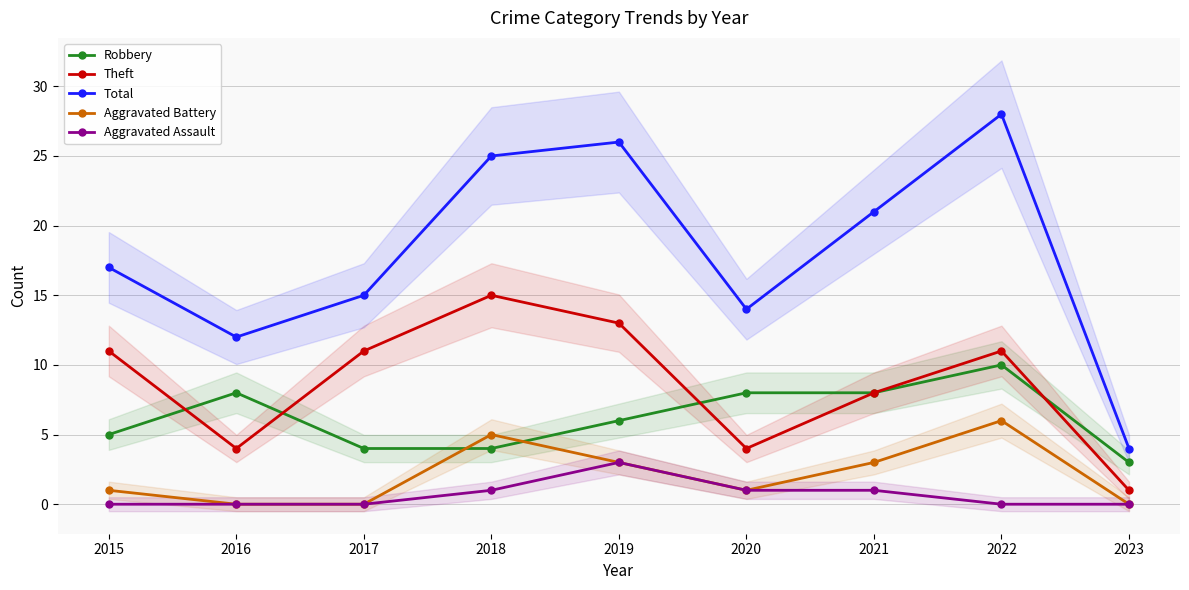

Reading left to right, extract all data points from this chart.

Robbery: 5	8	4	4	6	8	8	10	3
Theft: 11	4	11	15	13	4	8	11	1
Total: 17	12	15	25	26	14	21	28	4
Aggravated Battery: 1	0	0	5	3	1	3	6	0
Aggravated Assault: 0	0	0	1	3	1	1	0	0